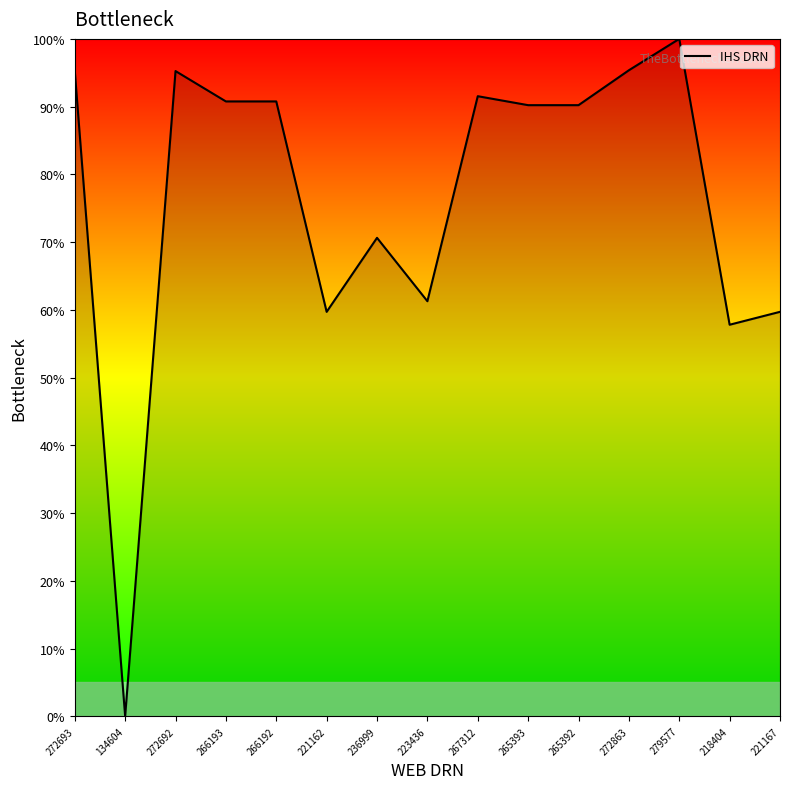

How many lines are shown in the chart?

1